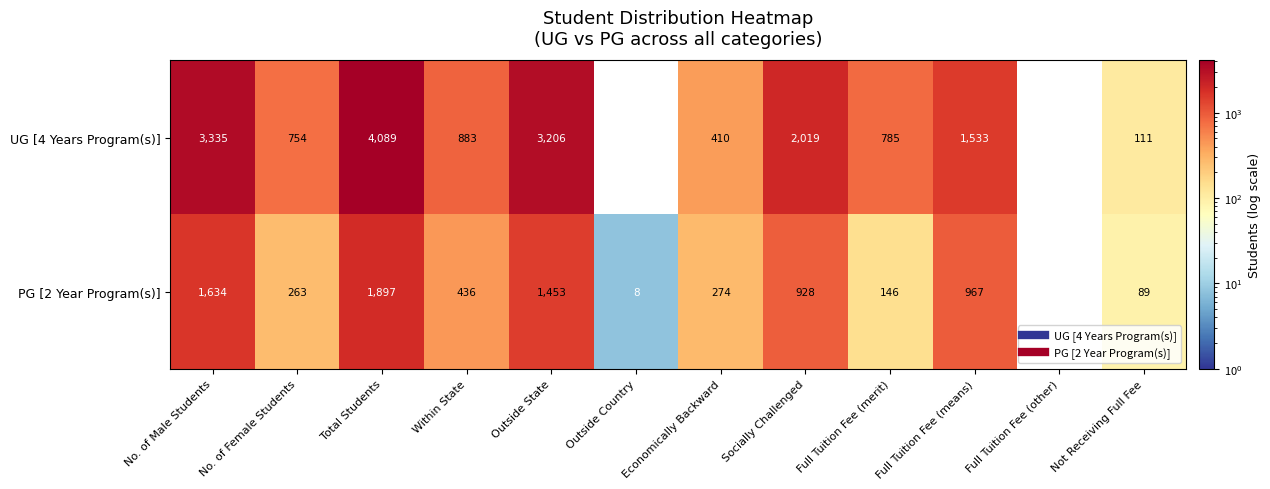

What is the average value of the PG [2 Year Program(s)] series?

675